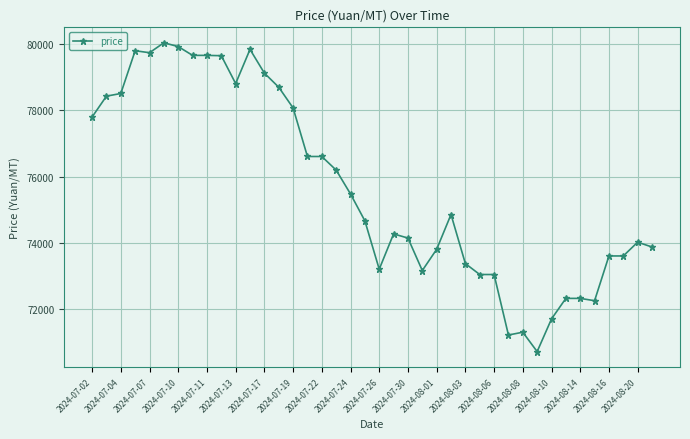

What is the difference between the maximum and minimum values?

9315